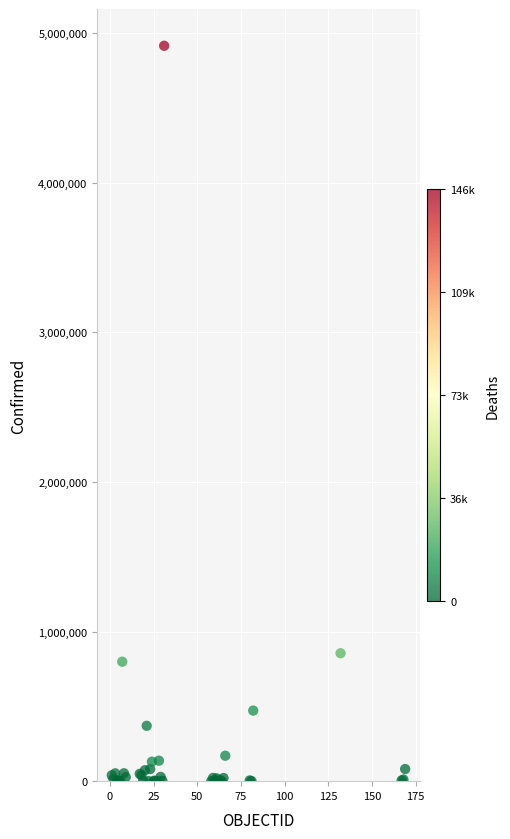

What Y value in the scatter plot is closest to 2457698?

855052